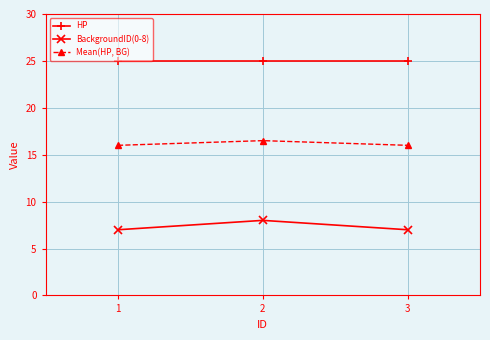

Rank the series by their maximum value, from highest to lowest.

HP, Mean(HP, BG), BackgroundID(0-8)